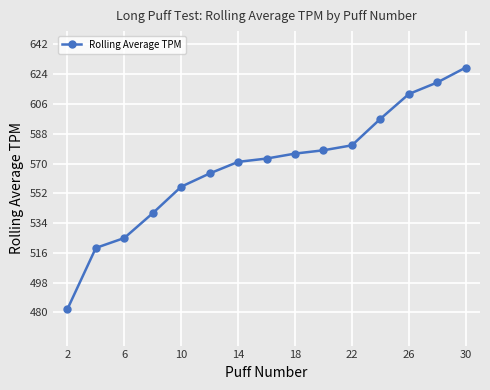

What is the minimum value shown in the chart?

482